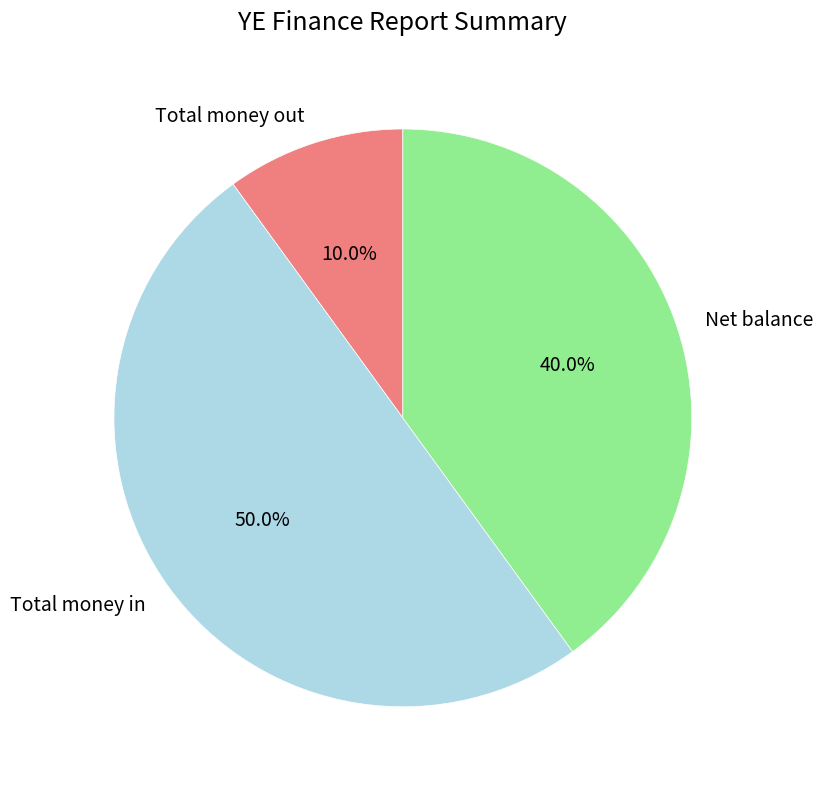

The Net balance slice represents 30% of the pie. True or false?

False